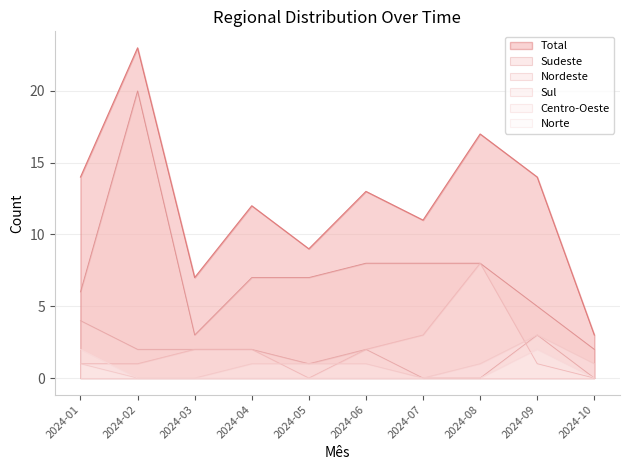

Rank the series at 2024-09 from highest to lowest value.

Total, Sudeste, Nordeste, Centro-Oeste, Norte, Sul